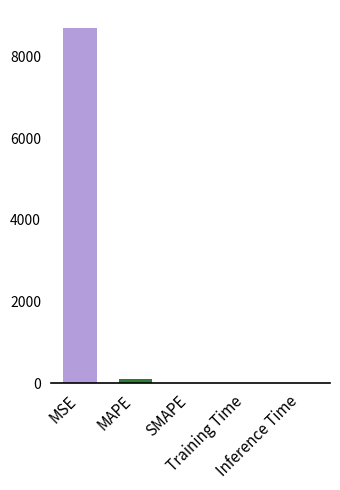

What is the sum of all values?

8798.1